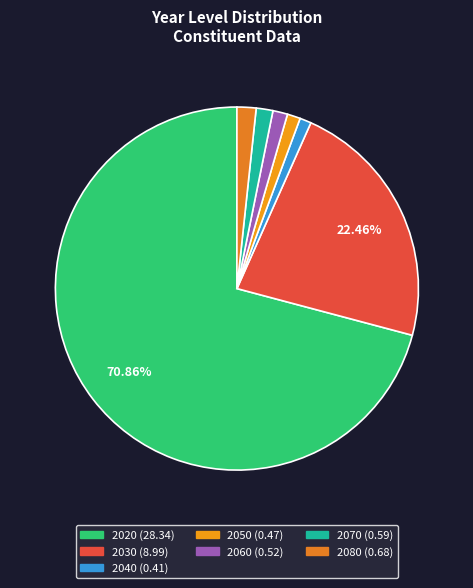

How many segments does this pie chart have?

7